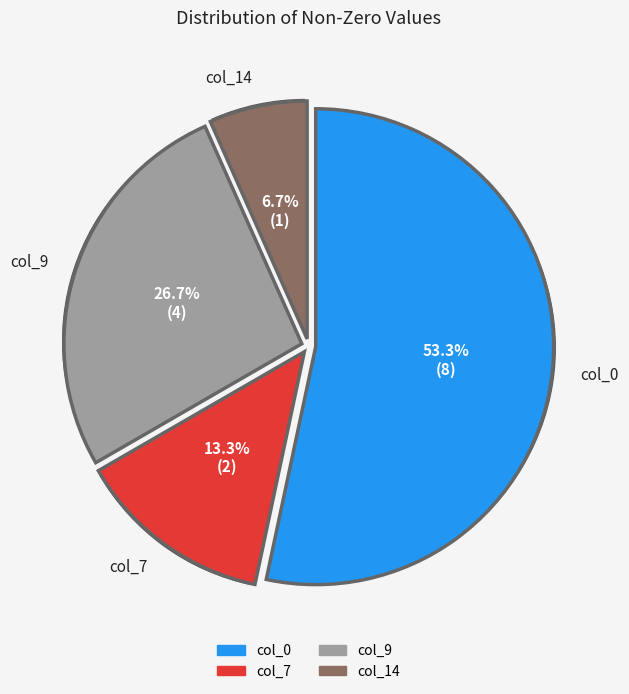

To the nearest percent, what is the difference between the col_14 and col_7 slice percentages?

7%